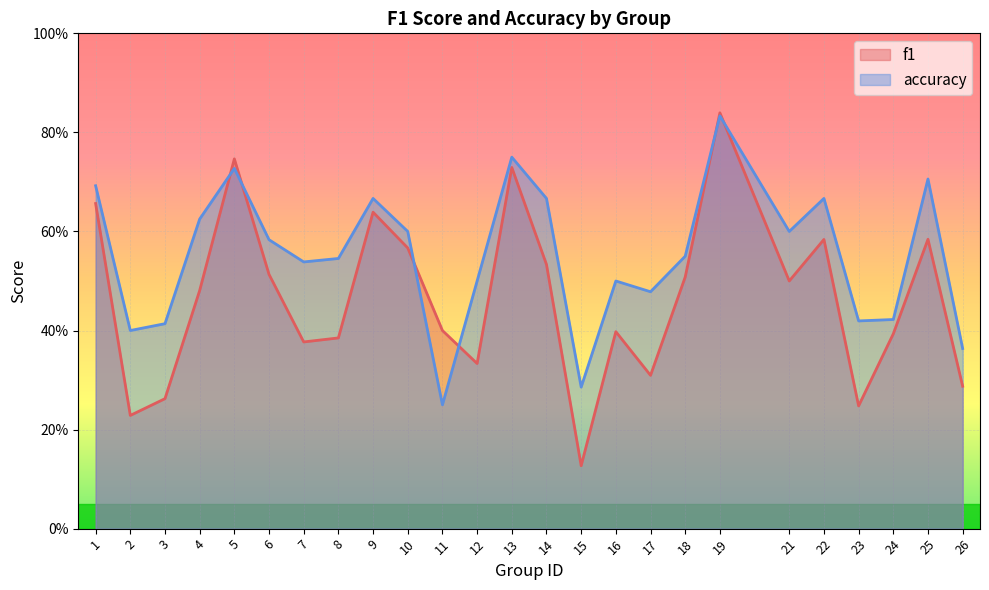

Where do accuracy and f1 first cross each other?

4 and 5